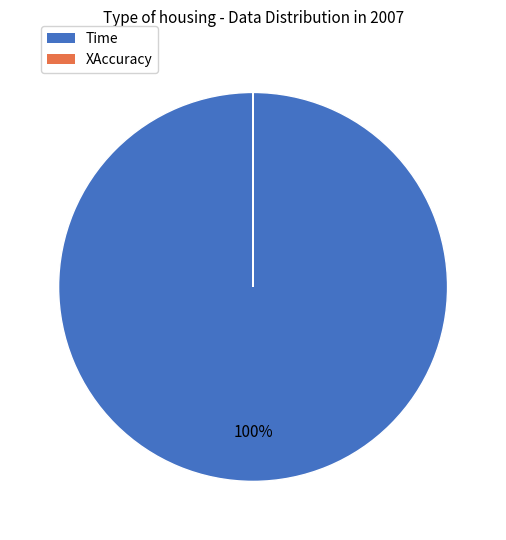

To the nearest percent, what percentage of the pie is Time?

100%